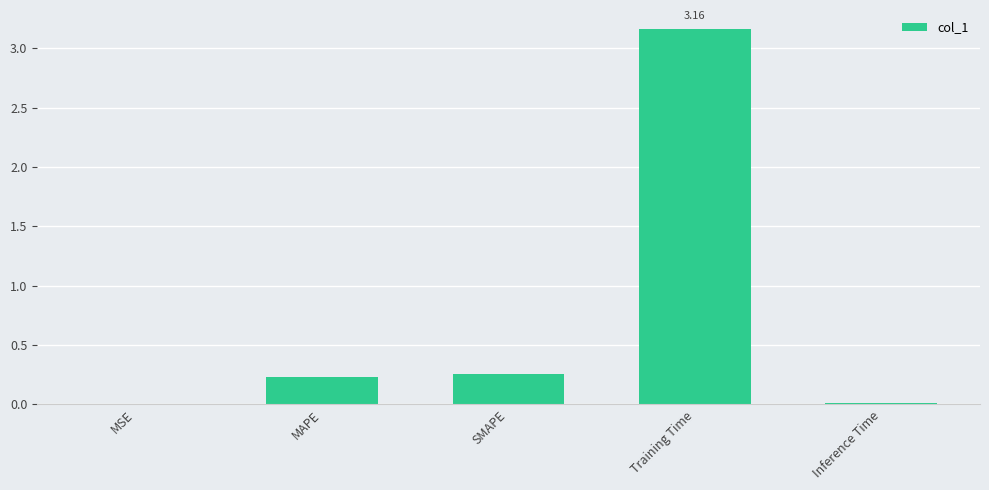

Are the bars grouped side by side (vs. stacked)?

No